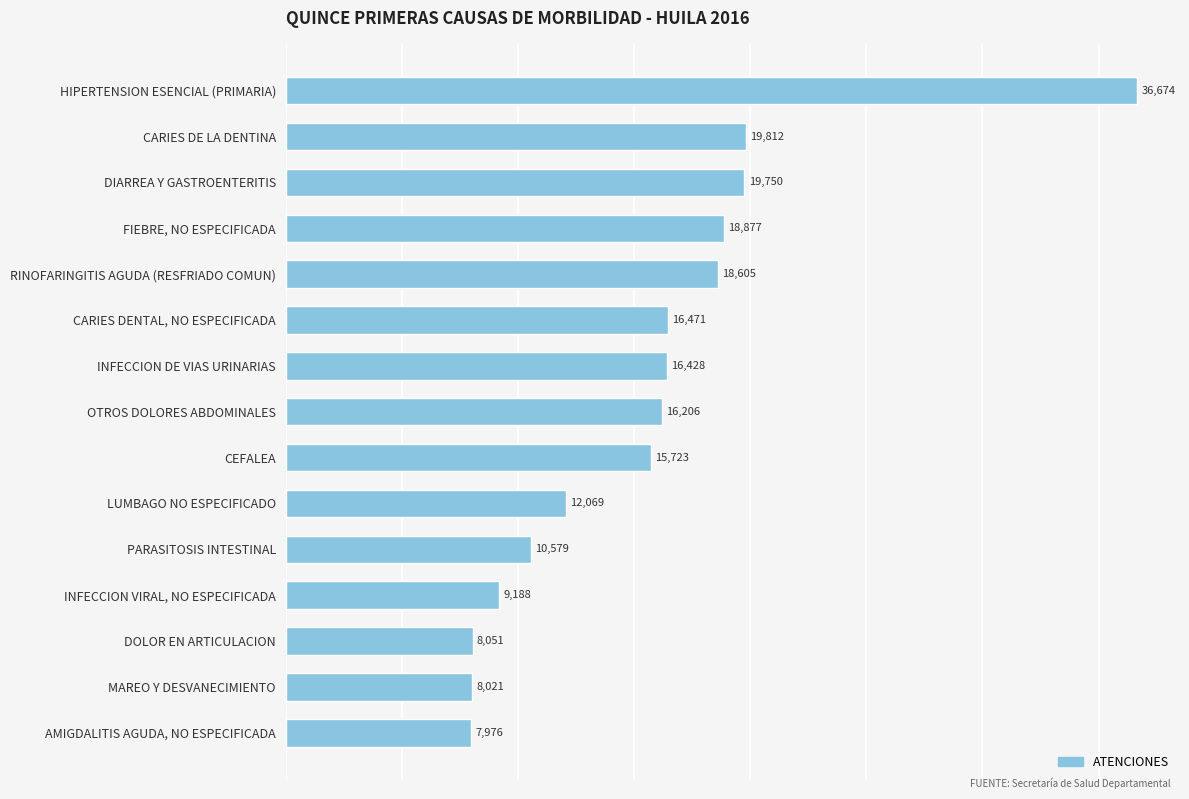

What position from the bottom is INFECCION DE VIAS URINARIAS?

9